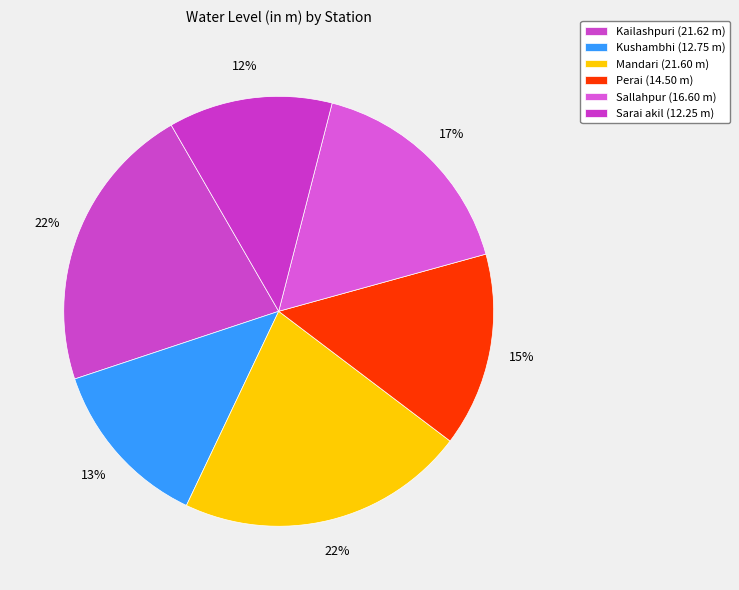

What is the smallest slice in the pie chart?

Sarai akil